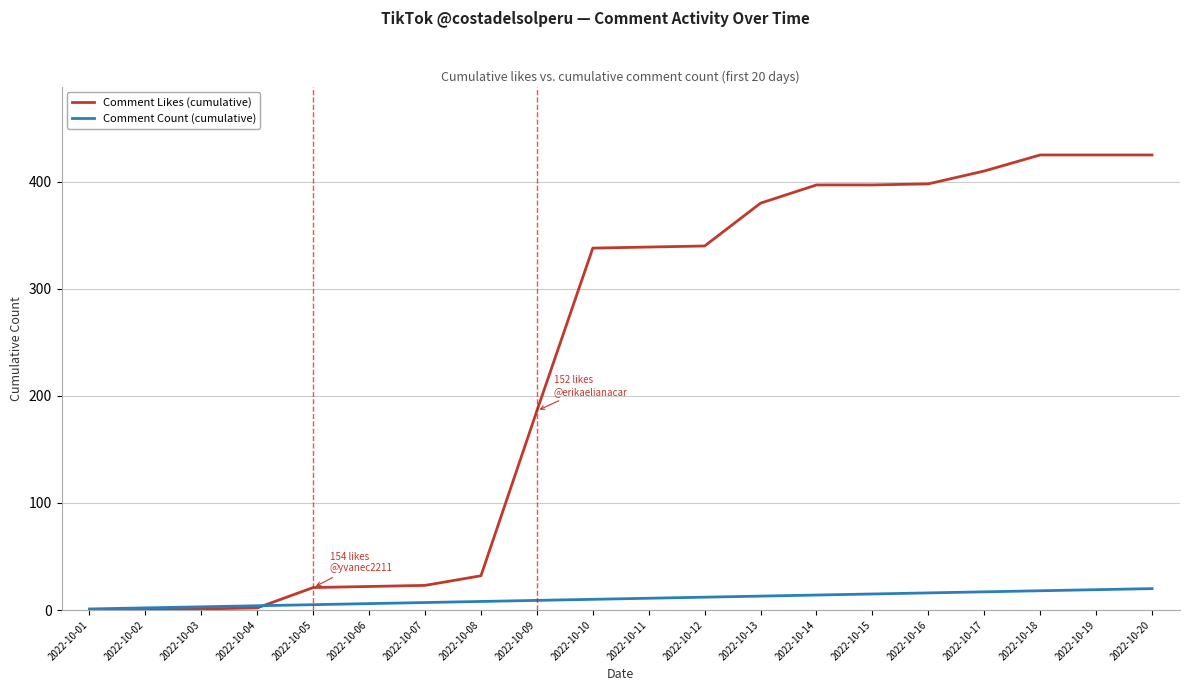

What is the difference between the second highest and second lowest values in the Comment Count (cumulative) series?

17